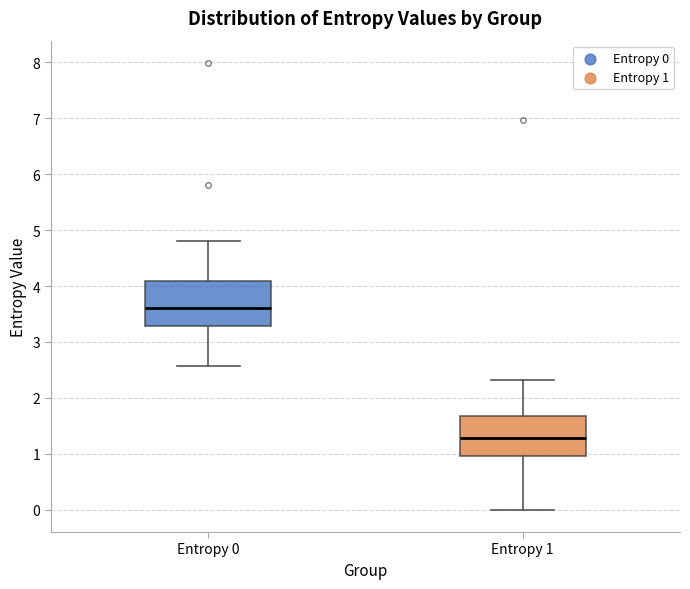

Reading left to right, transcribe this box plot: for each box, give where its median line is, the range the box spans, and where its two whiskers end, as read against the y-axis. The values are not printed on the chart, so give them approximately, as read against the axis.

Entropy 0: median 3.6, box 3.3 to 4.1, whiskers 2.6 to 4.8
Entropy 1: median 1.3, box 1.0 to 1.7, whiskers 0.0 to 2.3